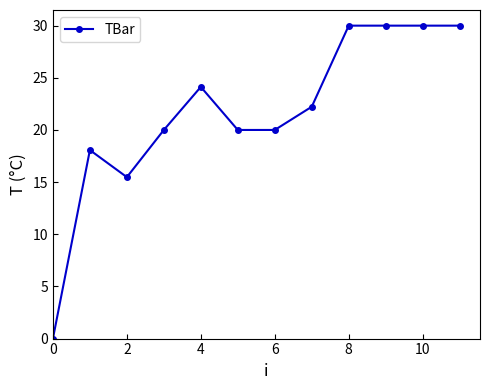

What is the maximum value shown in the chart?

30.0